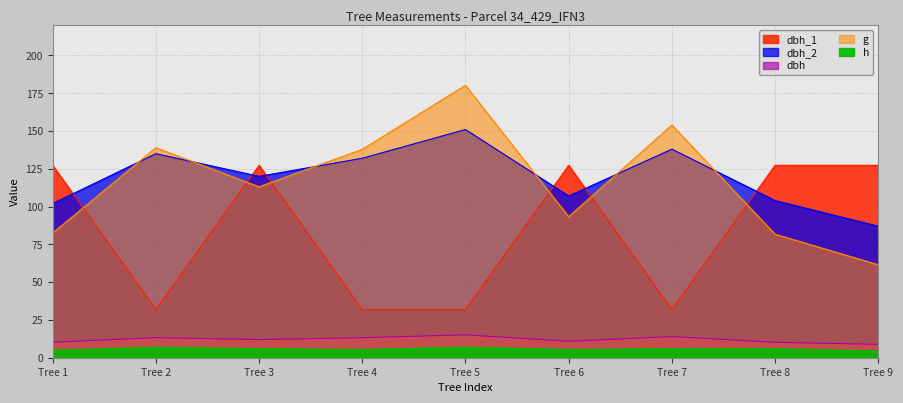

Between Tree 4 and Tree 5, which series saw the biggest shift?

g